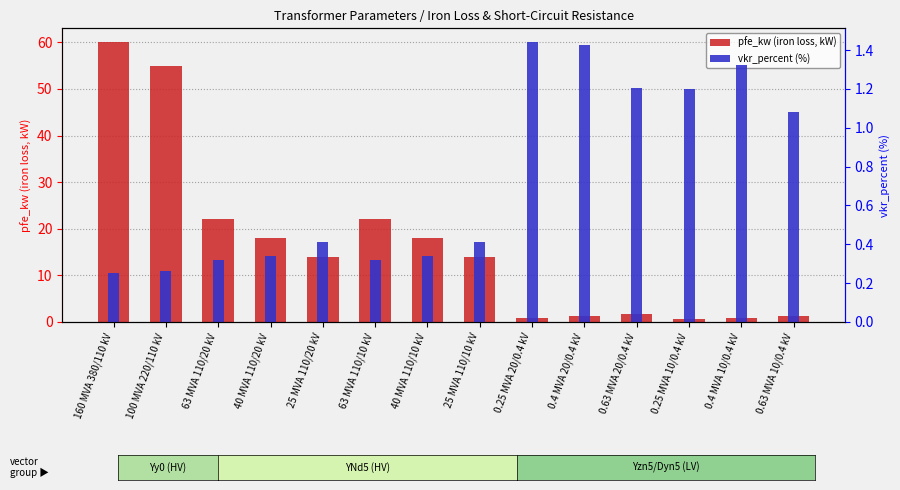

At which label is vkr_percent (%) closest to 0?

160 MVA 380/110 kV